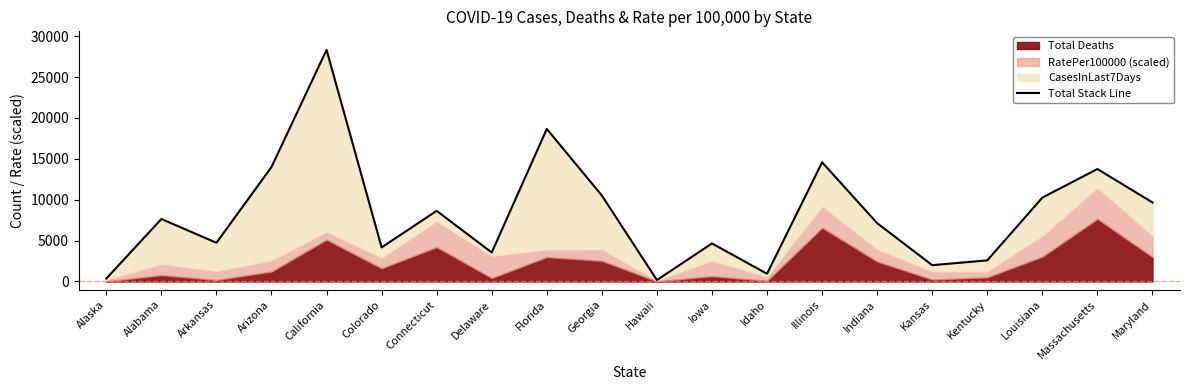

Which label corresponds to the largest value in the chart?

California